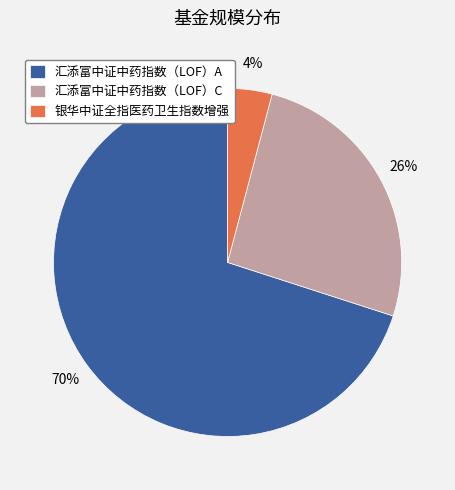

Between 银华中证全指医药卫生指数增强 and 汇添富中证中药指数（LOF）A, which is larger?

汇添富中证中药指数（LOF）A